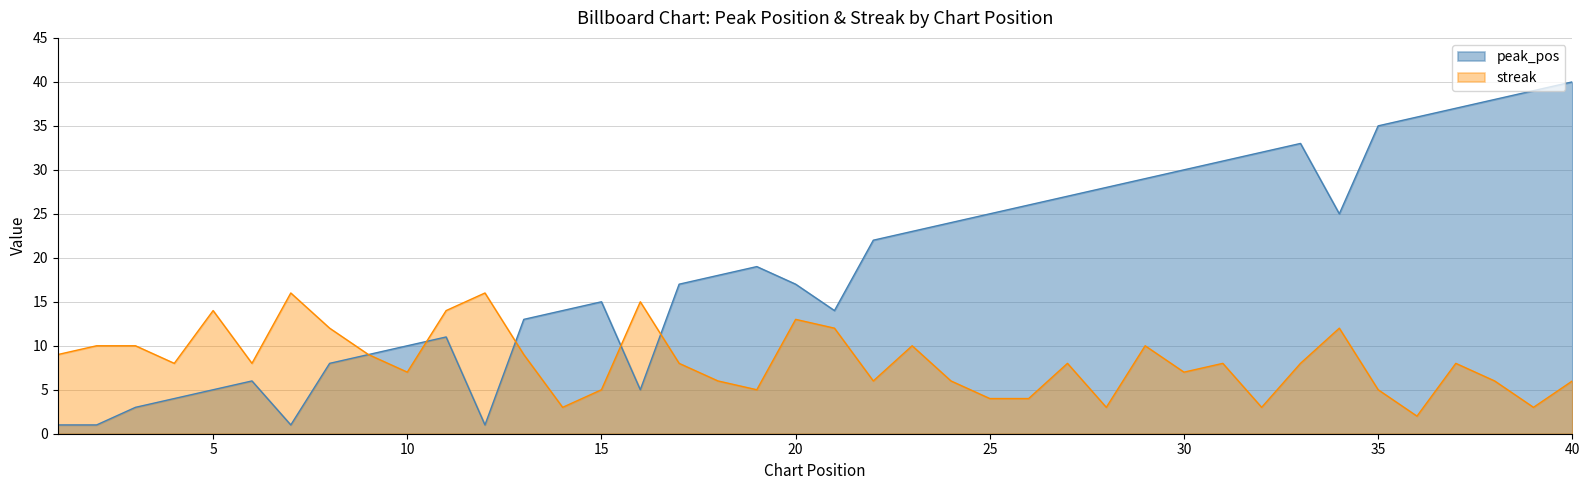

Between 16 and 33, which series saw the biggest shift?

peak_pos